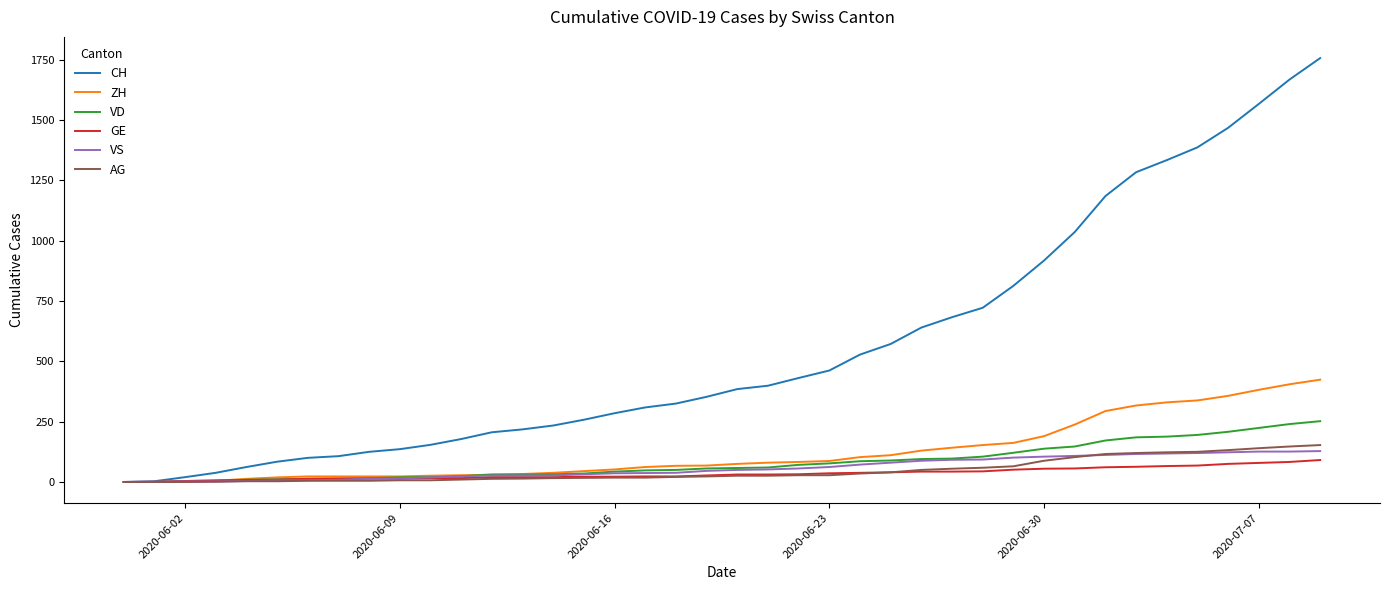

What is the greatest value displayed?

1757